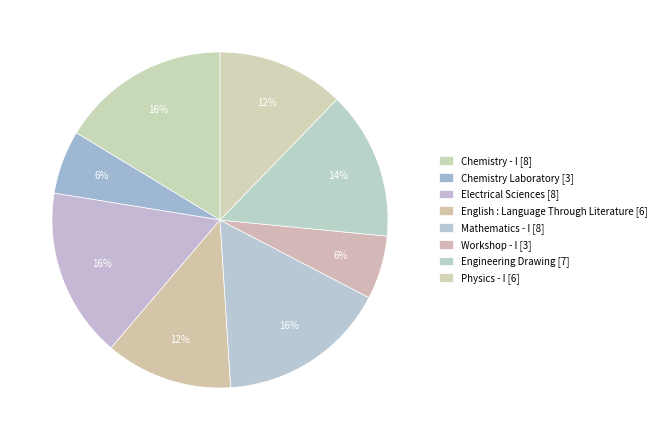

What portion of the pie excludes English : Language Through Literature?

87.8%